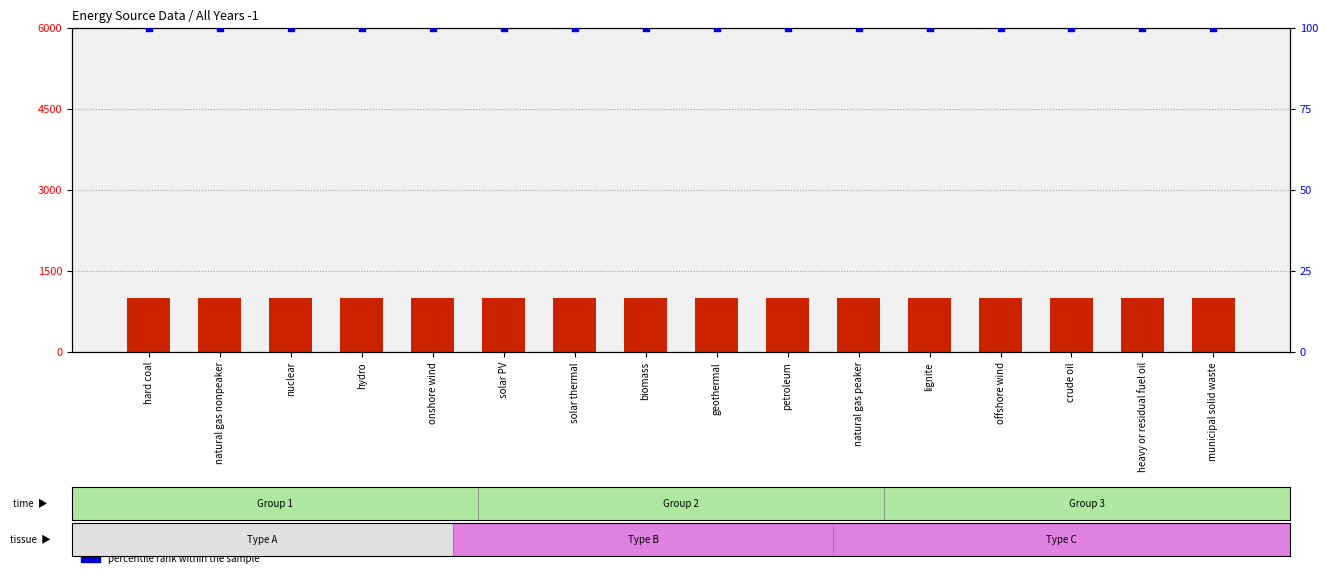

Which series reaches the minimum Y coordinate?

percentile rank within the sample